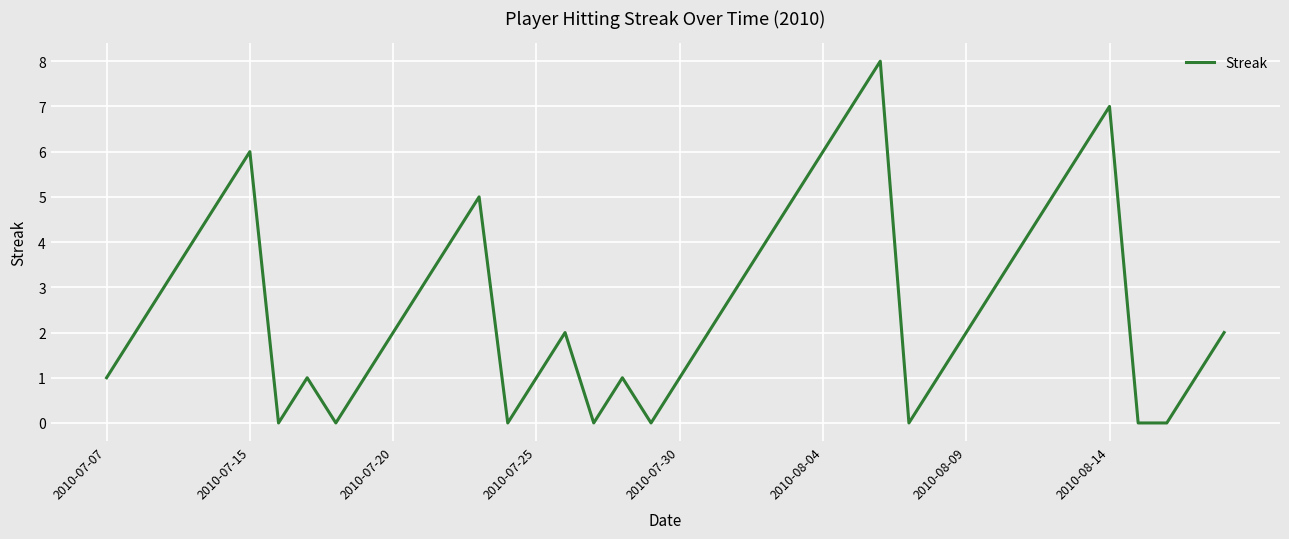

What is the maximum value shown in the chart?

8